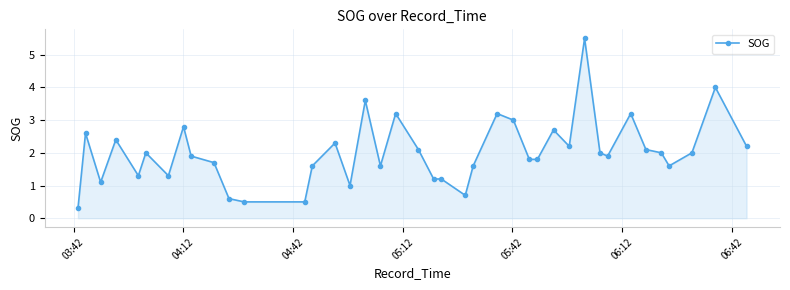

True or false: there are more than 1 points higher than both neighbors.

True